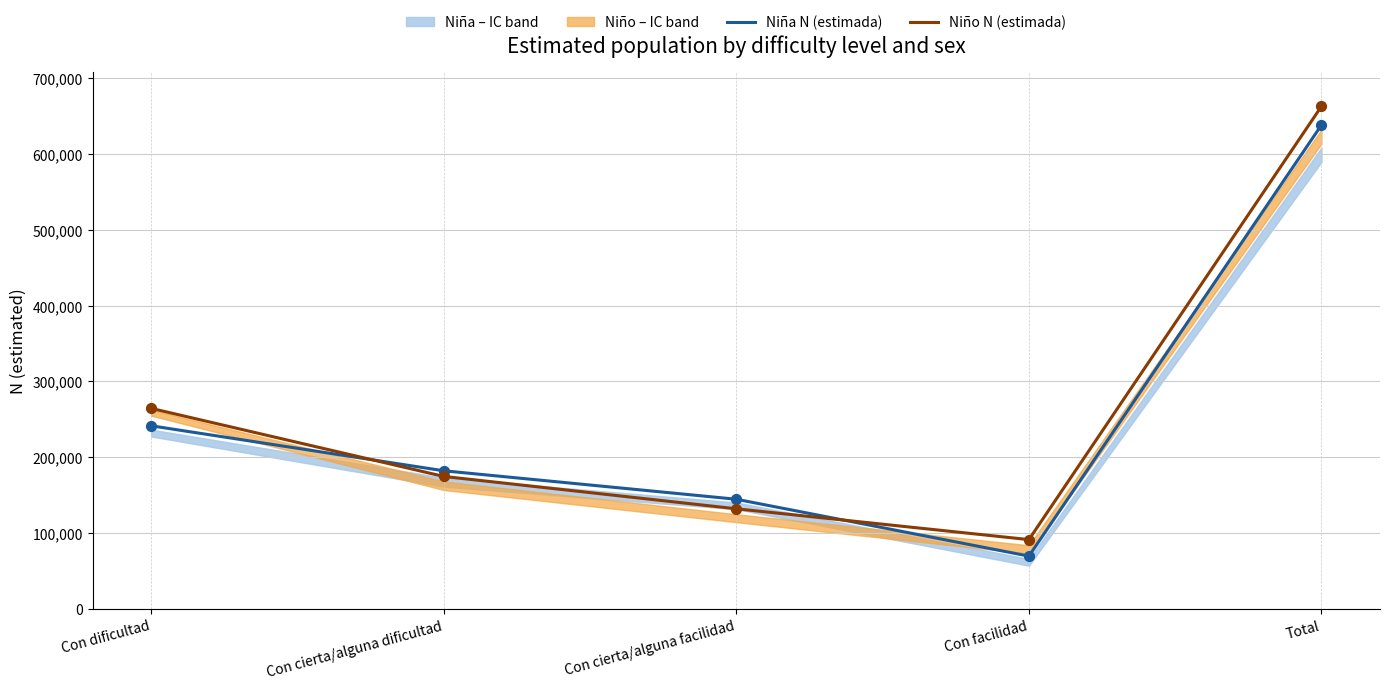

Is the value of Niña N (estimada) at Con facilidad greater than the value of Niño N (estimada) at Con dificultad?

No